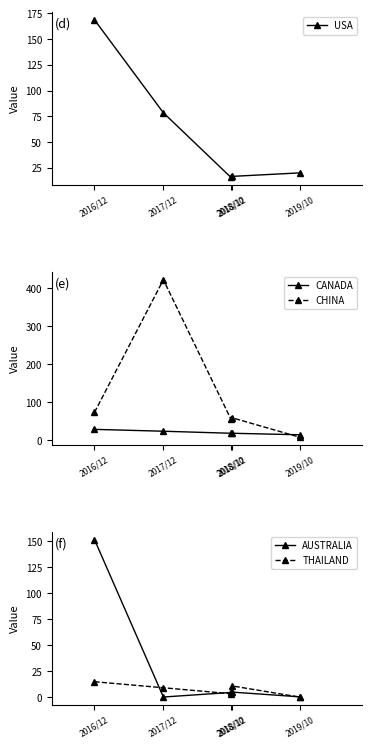

What is the difference between the USA values at 2019/10 and 2018/12?

3.4